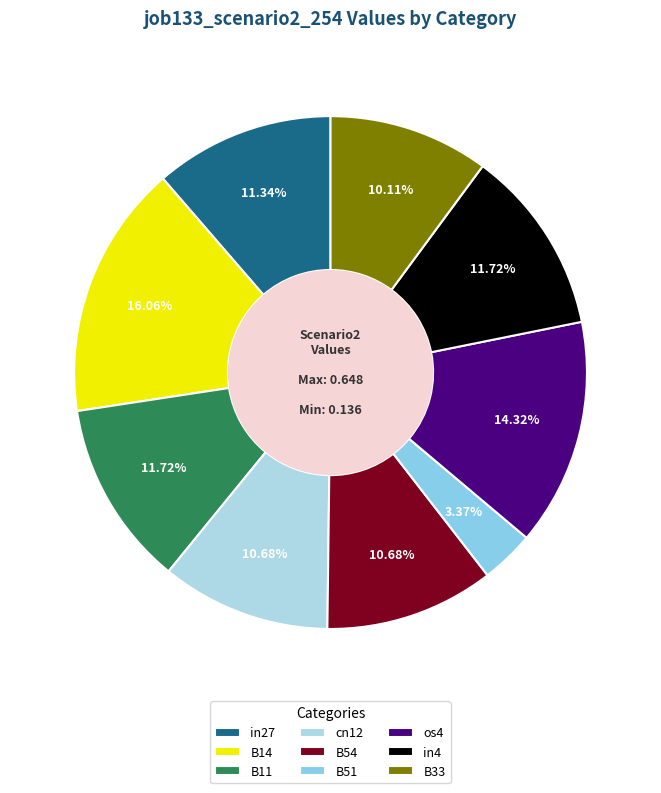

What portion of the pie excludes B11?

88.3%